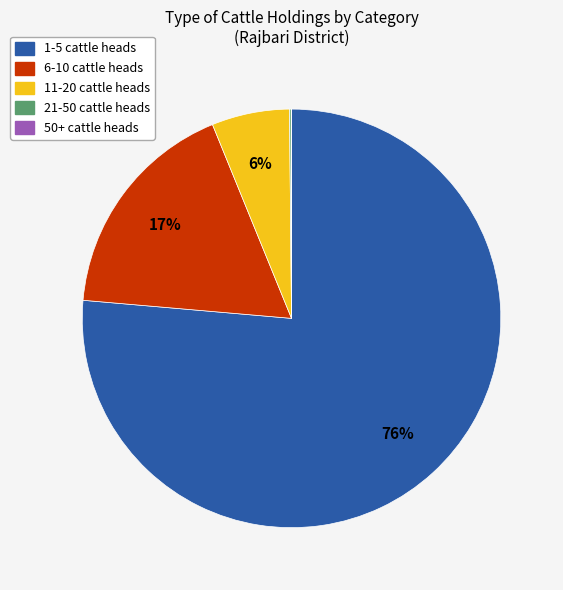

Is there a majority slice in this chart?

Yes